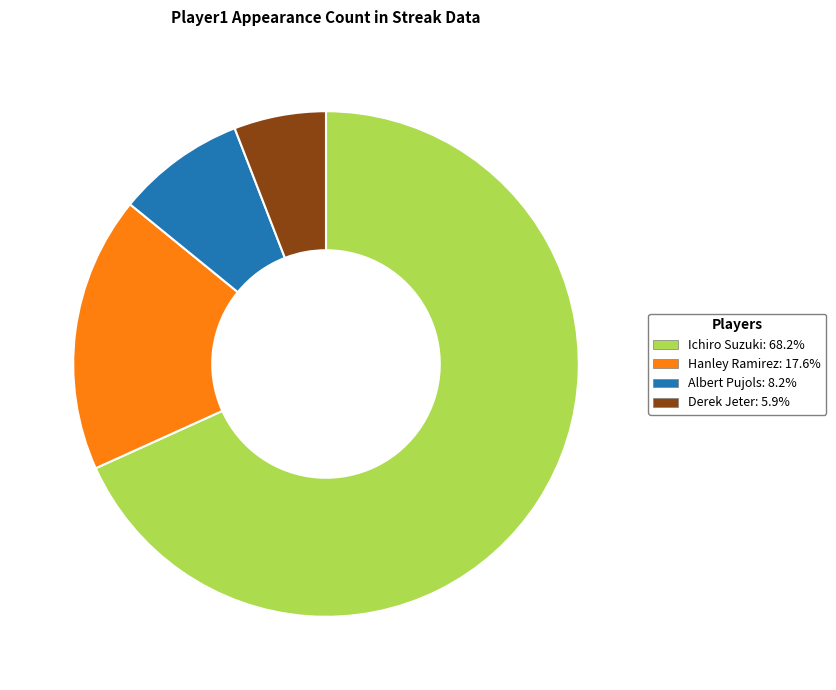

How many slices are in this pie chart?

4